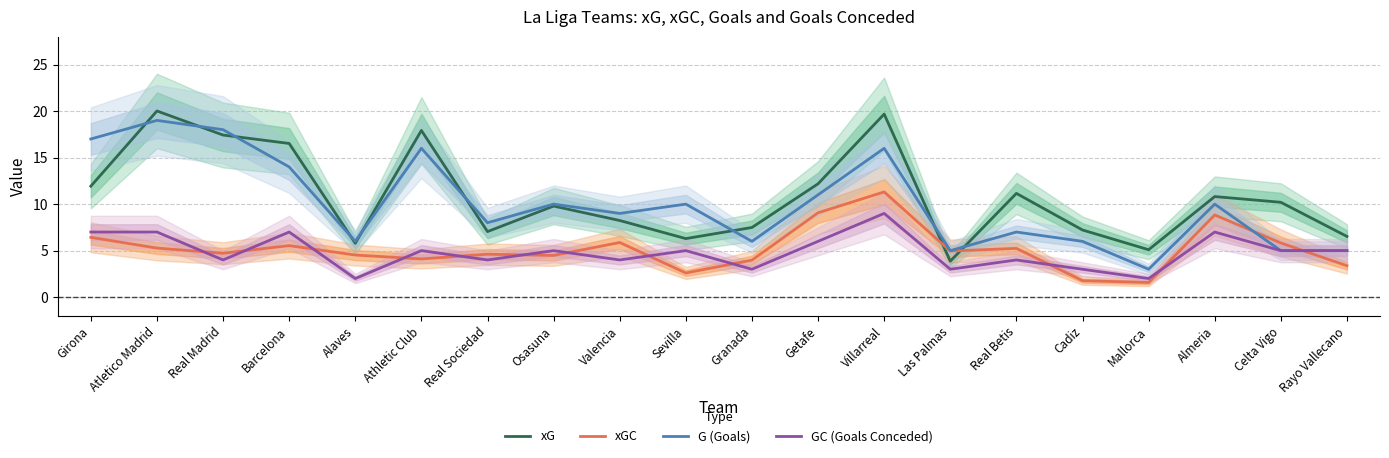

What are all the series names shown in the legend?

xG, xGC, G (Goals), GC (Goals Conceded)